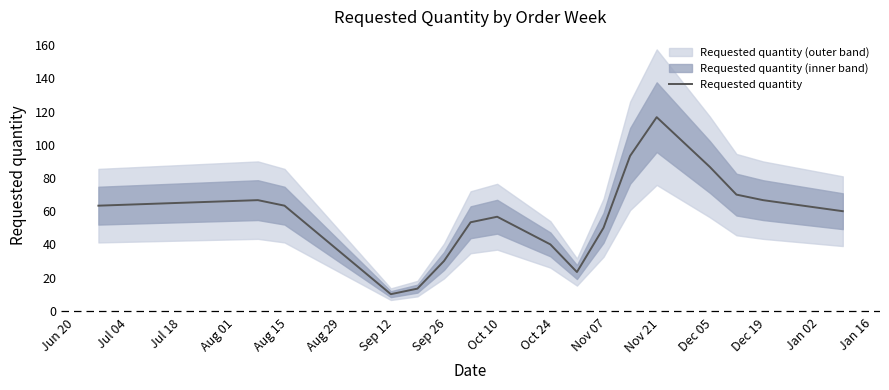

What is the average value?

56.7